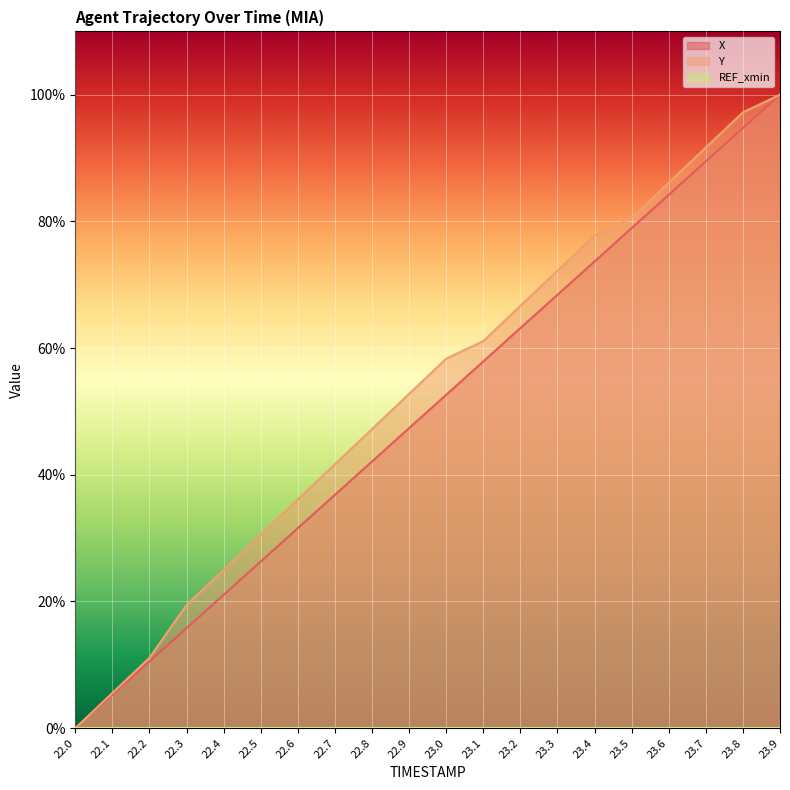

Which series has the largest range (max minus min)?

X